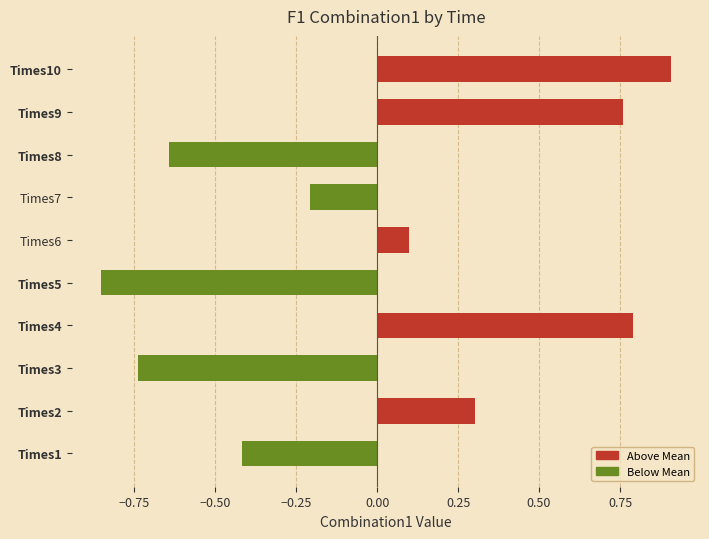

Which label corresponds to the largest value in the chart?

Times10